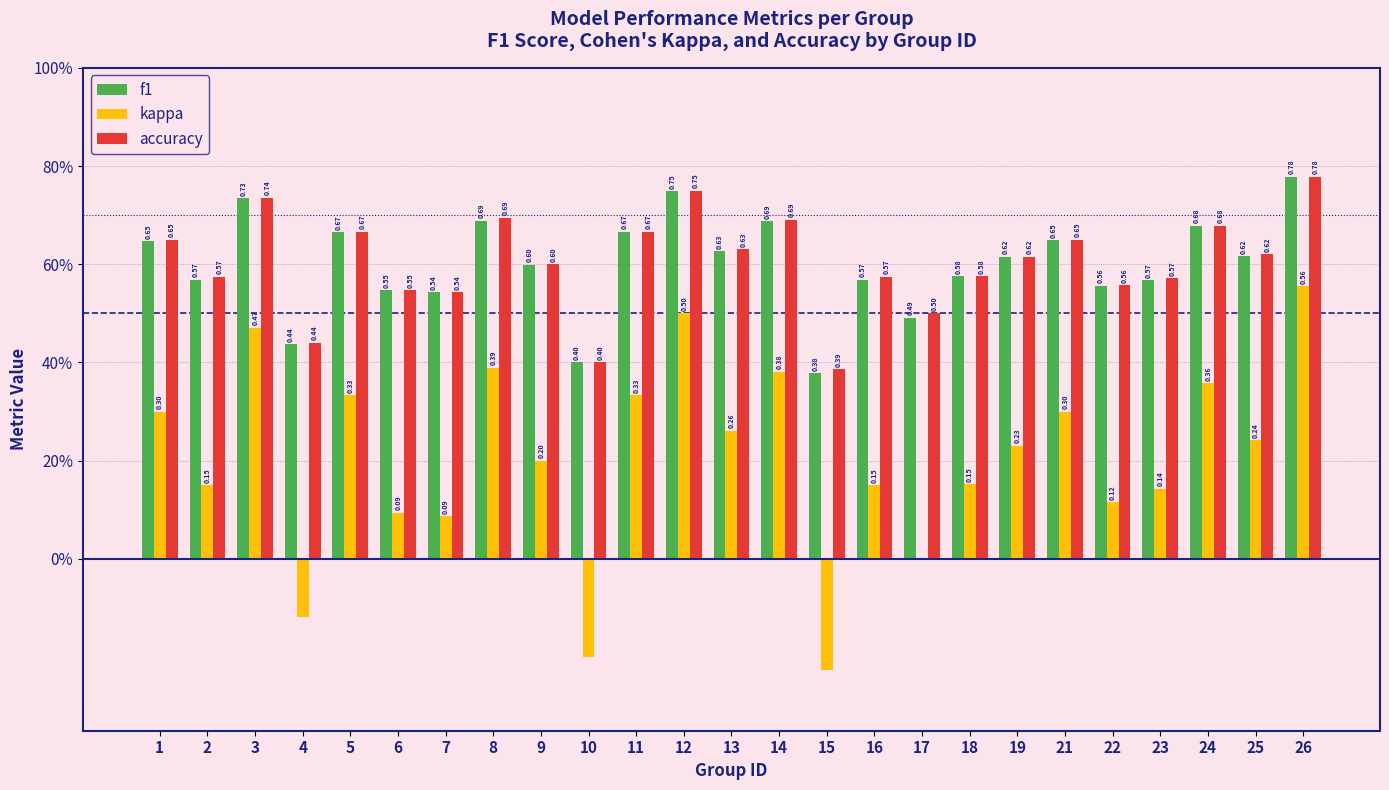

What are all the series names shown in the legend?

f1, kappa, accuracy